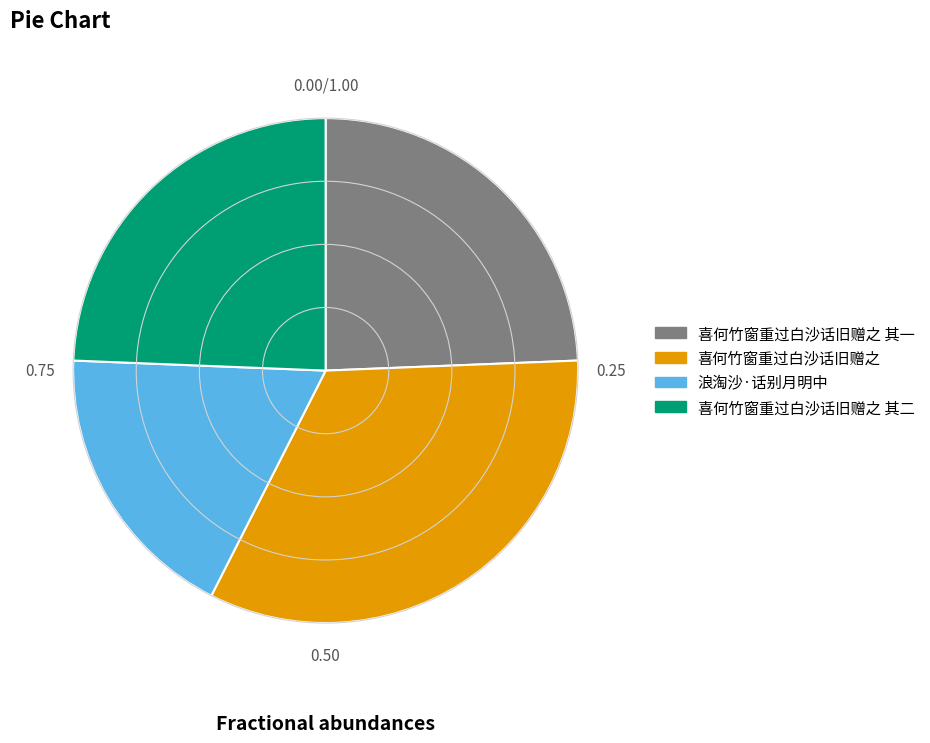

Is there a majority slice in this chart?

No